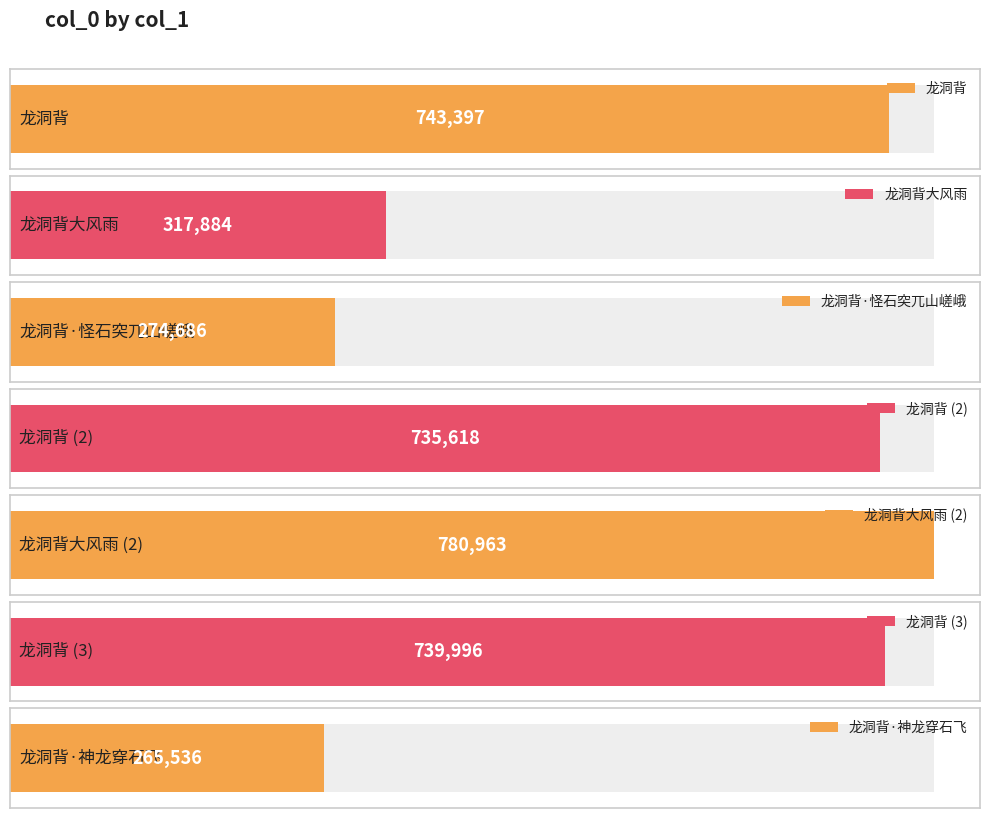

Reading left to right, extract all data points from this chart.

743397	317884	274686	735618	780963	739996	265536